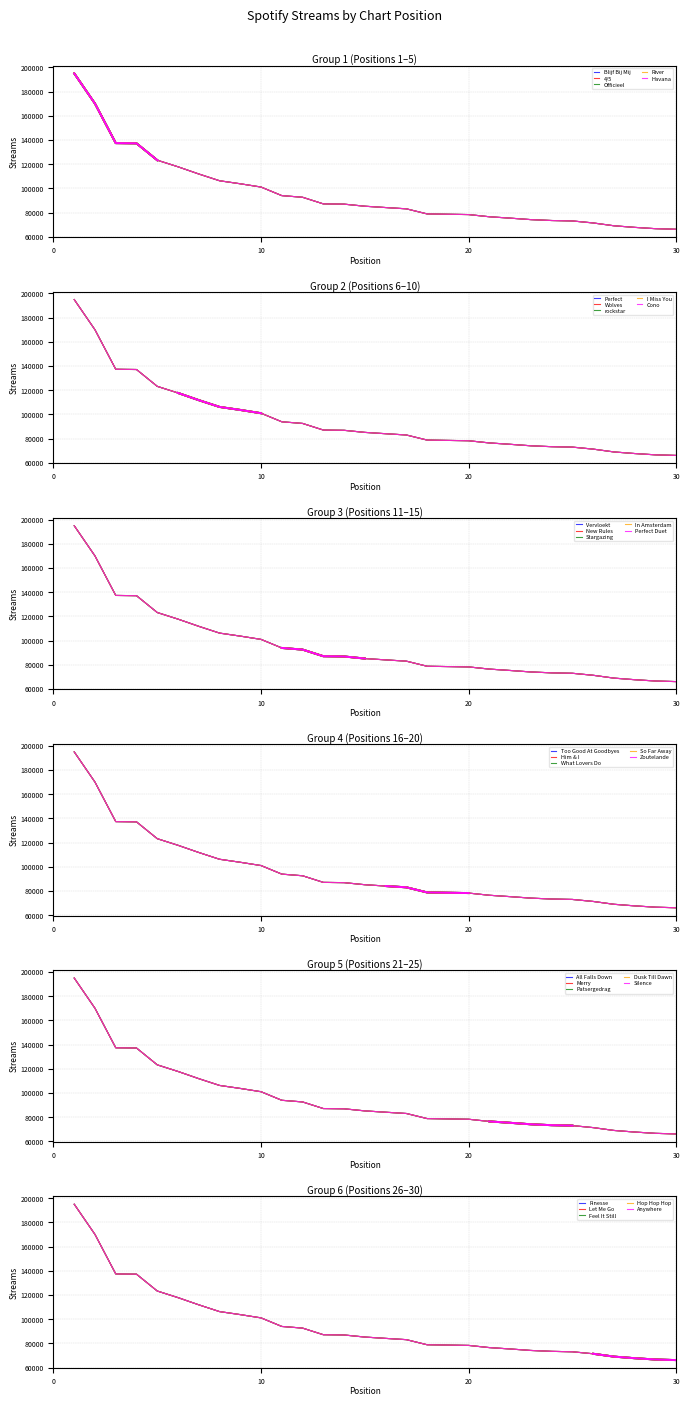

True or false: there are more than 2 points higher than both neighbors.

False